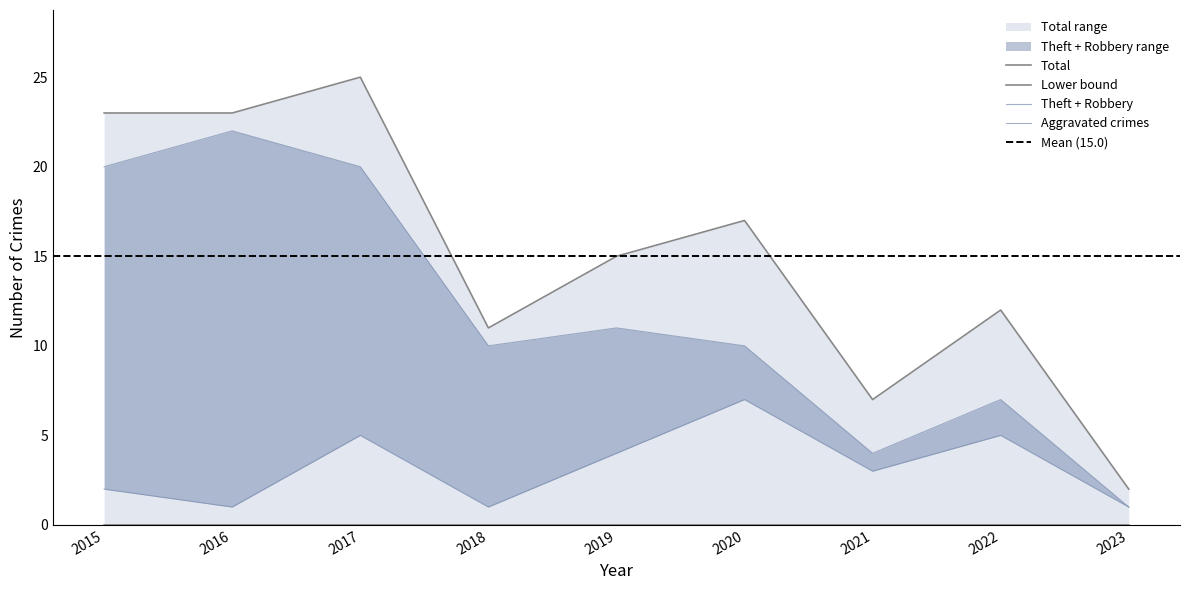

What is the greatest value displayed?

25